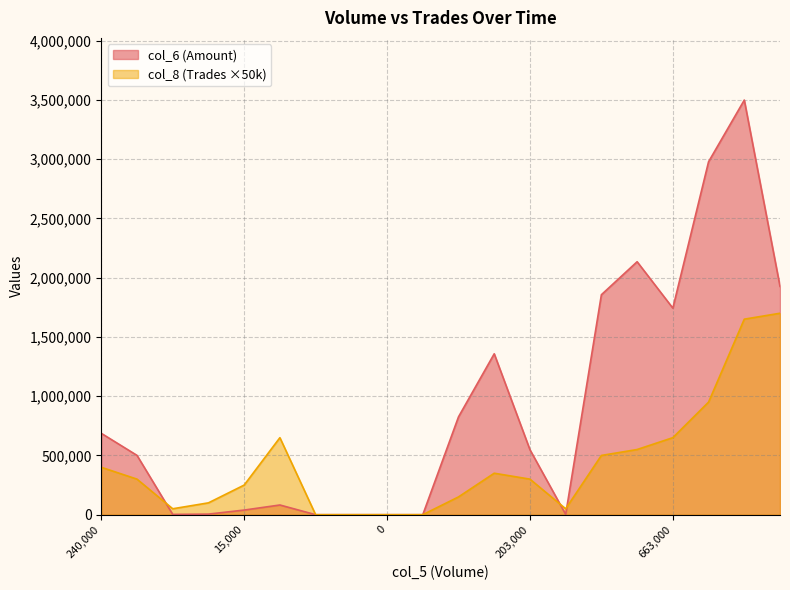

Which series changed the most between 297000 and 203000?

col_6